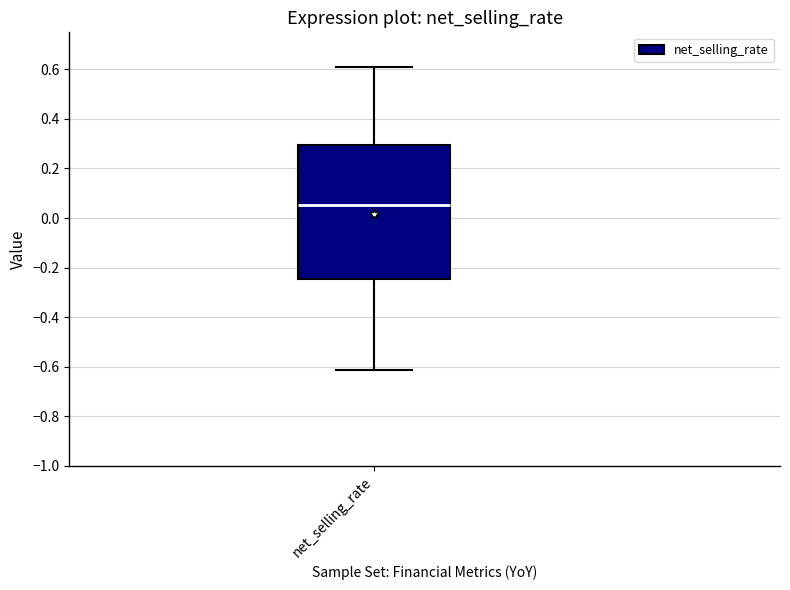

Transcribe this box plot: give where the median line is, the range the box spans, and where the two whiskers end, as read against the y-axis. The values are not printed on the chart, so give them approximately, as read against the axis.

median 0.06, box -0.24 to 0.30, whiskers -0.62 to 0.60